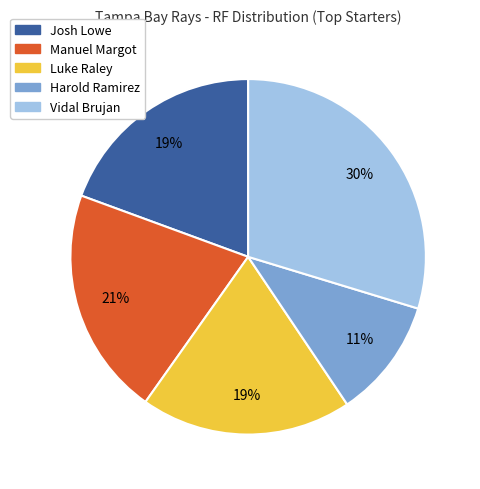

True or false: Manuel Margot accounts for 10% of the total.

False